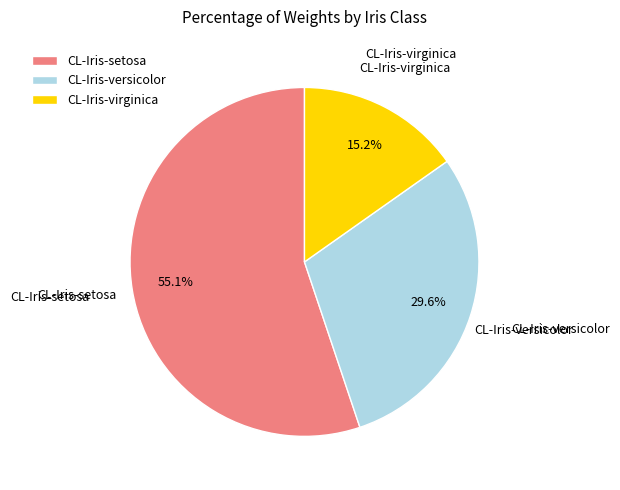

True or false: CL-Iris-setosa accounts for 45% of the total.

False